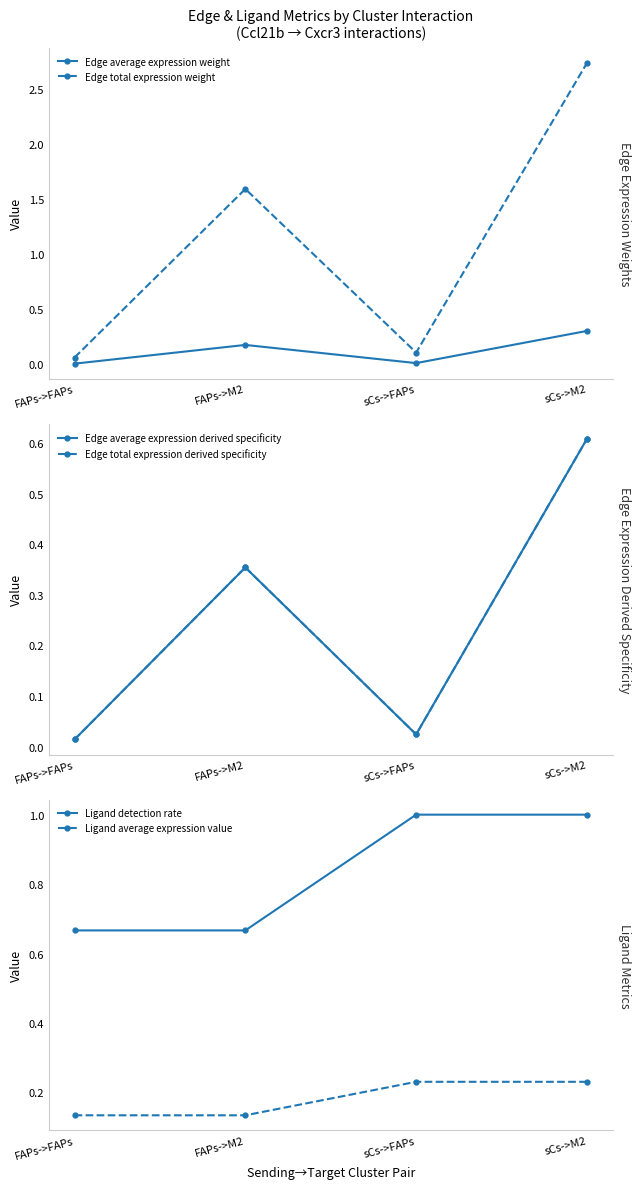

Rank the series by their maximum value, from highest to lowest.

Edge total expression weight, Ligand detection rate, Edge total expression derived specificity, Edge average expression derived specificity, Edge average expression weight, Ligand average expression value